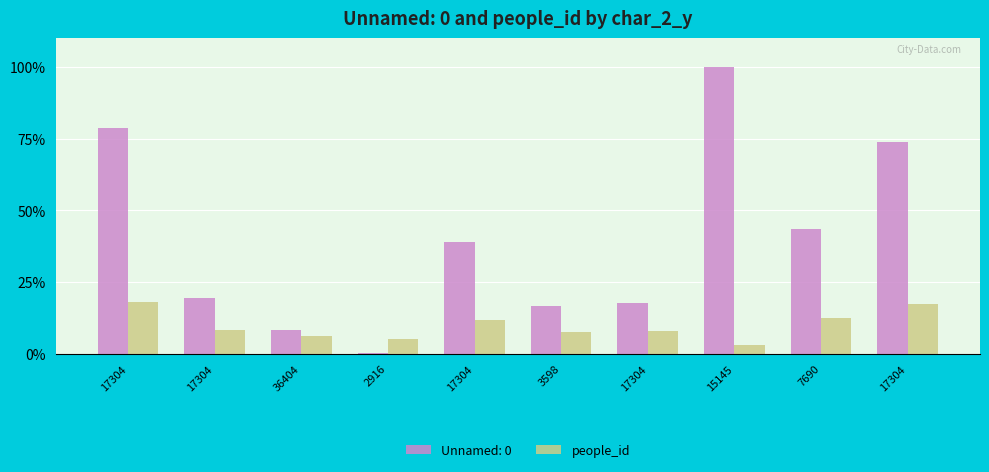

How many values in the Unnamed: 0 series are below 39?

5